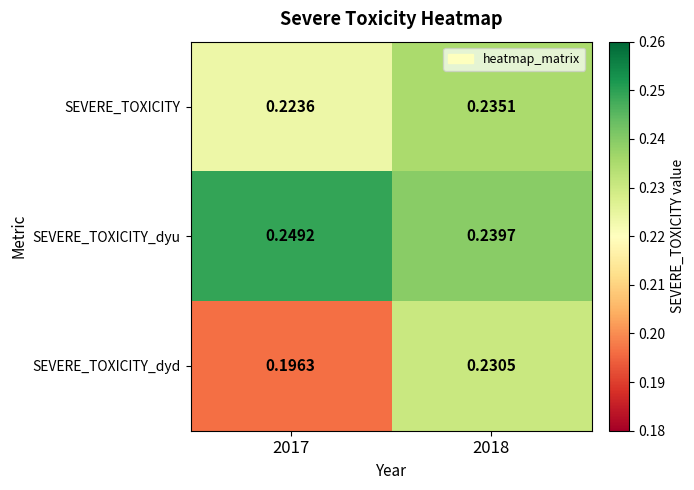

Which series has the widest spread of values?

SEVERE_TOXICITY_dyd